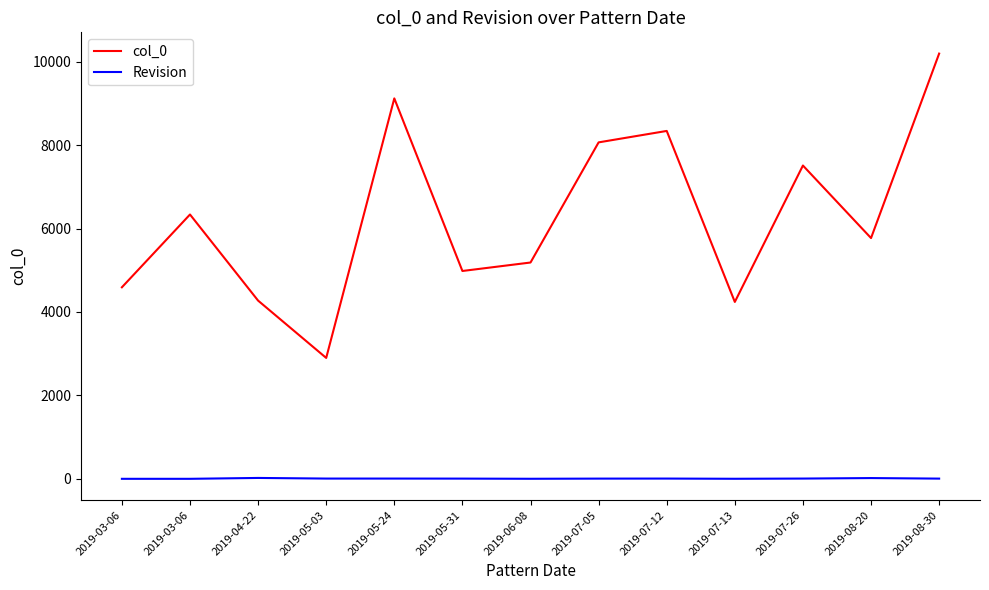

Count the number of categories in the chart.

13